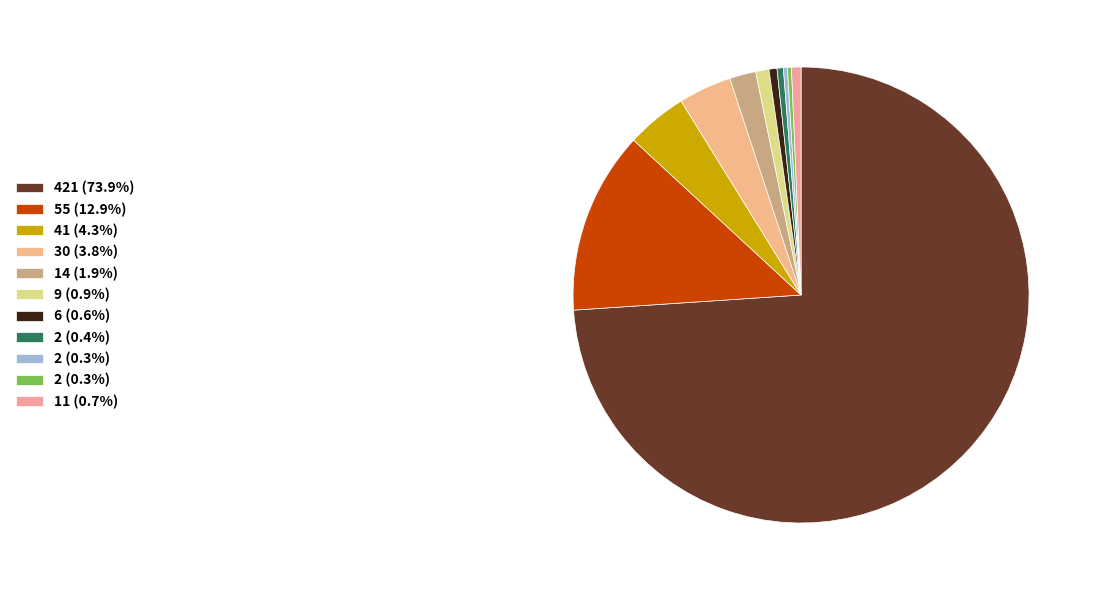

How many segments does this pie chart have?

11